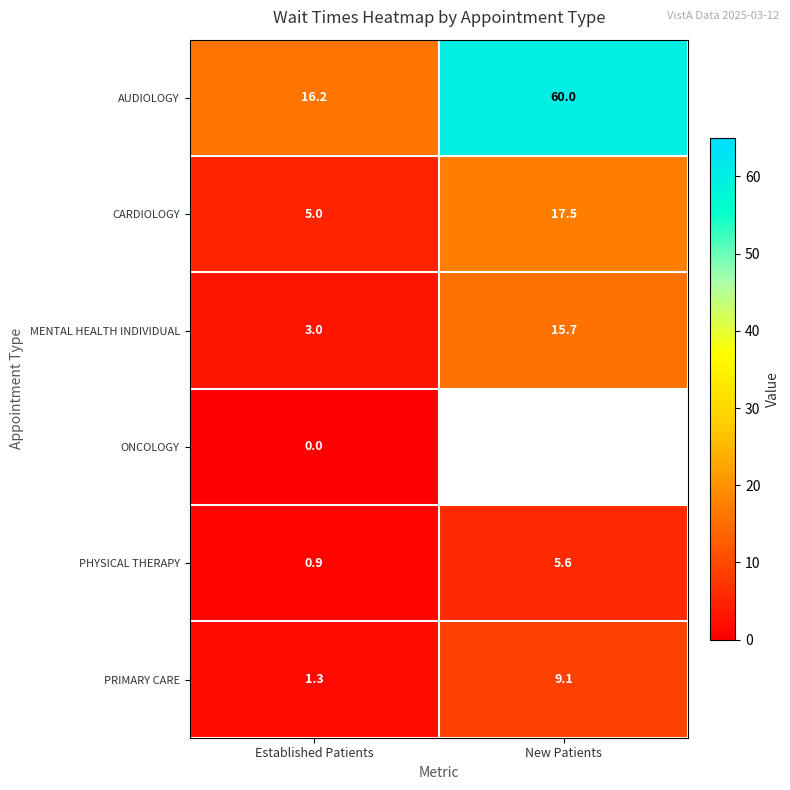

Which category has the lowest value across all series?

Established Patients